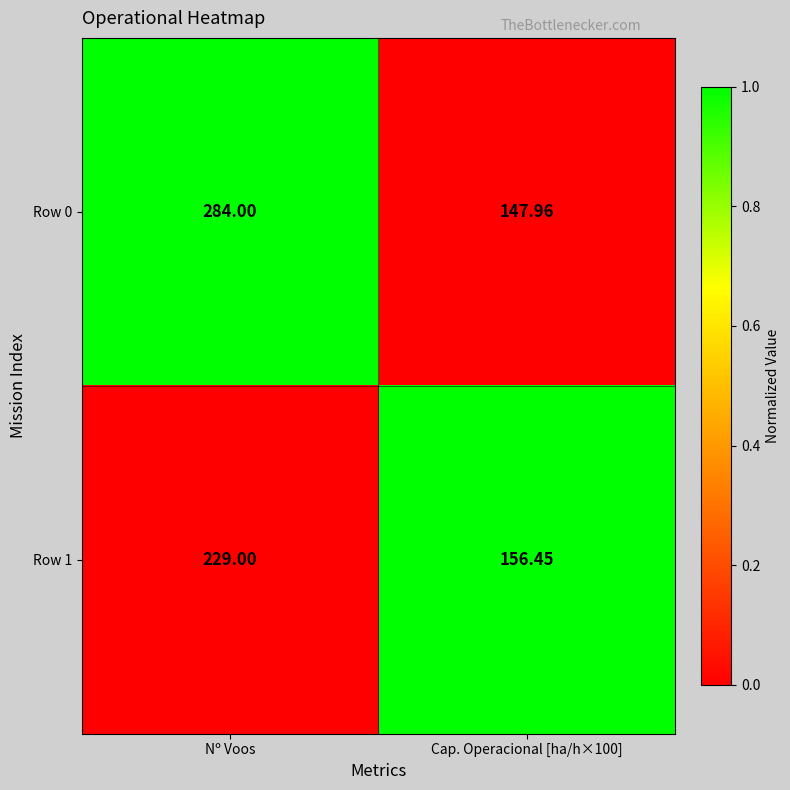

How many categories are shown in the chart?

2